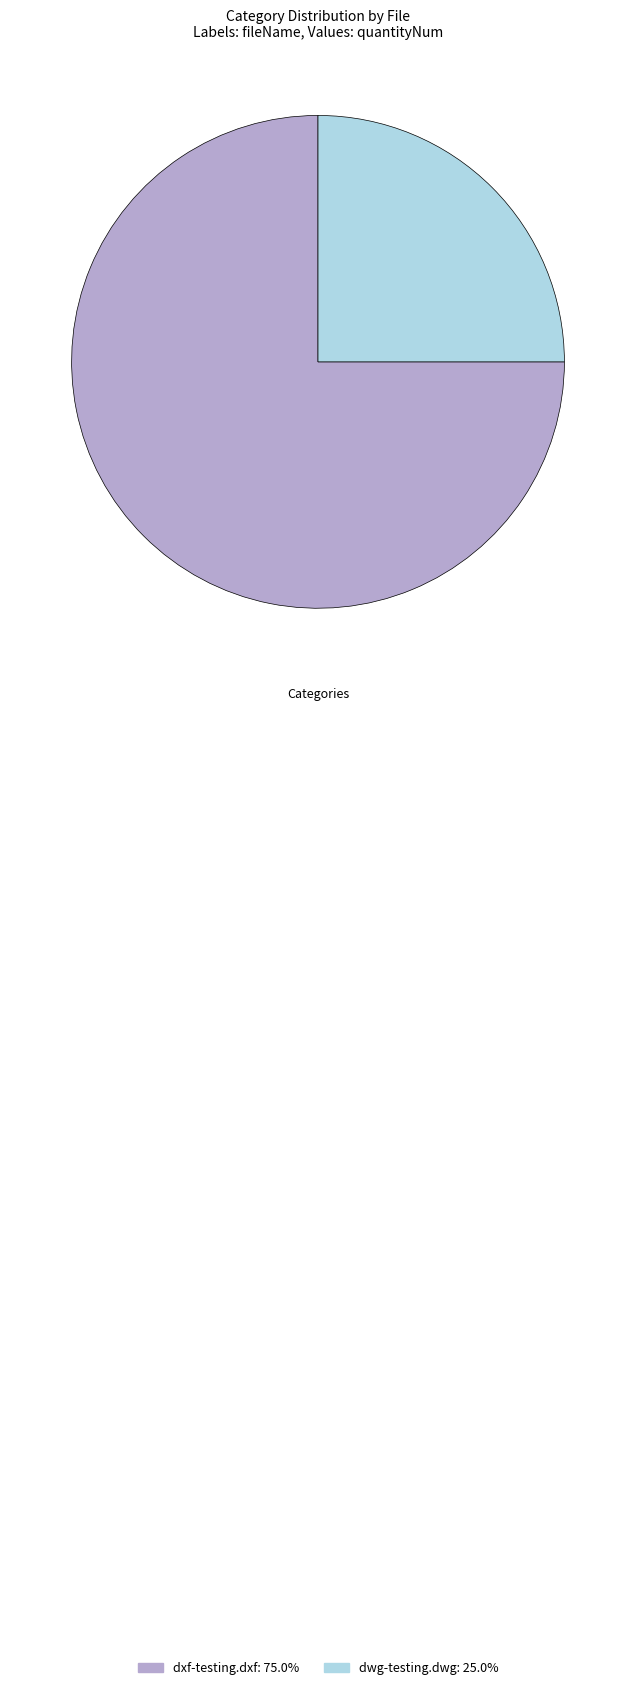

Does any single category account for the majority?

Yes